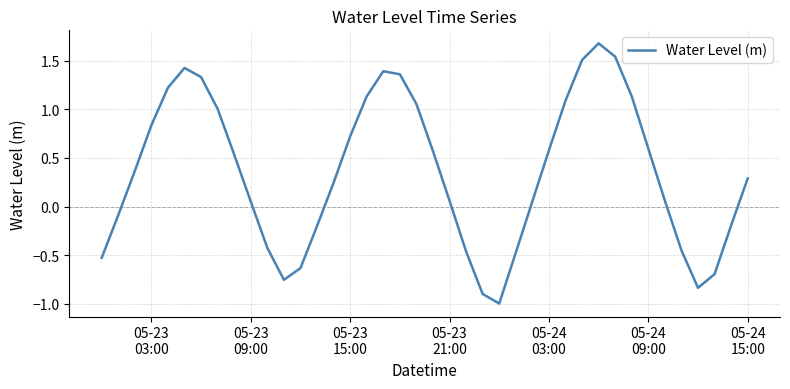

What is the greatest value displayed?

1.7